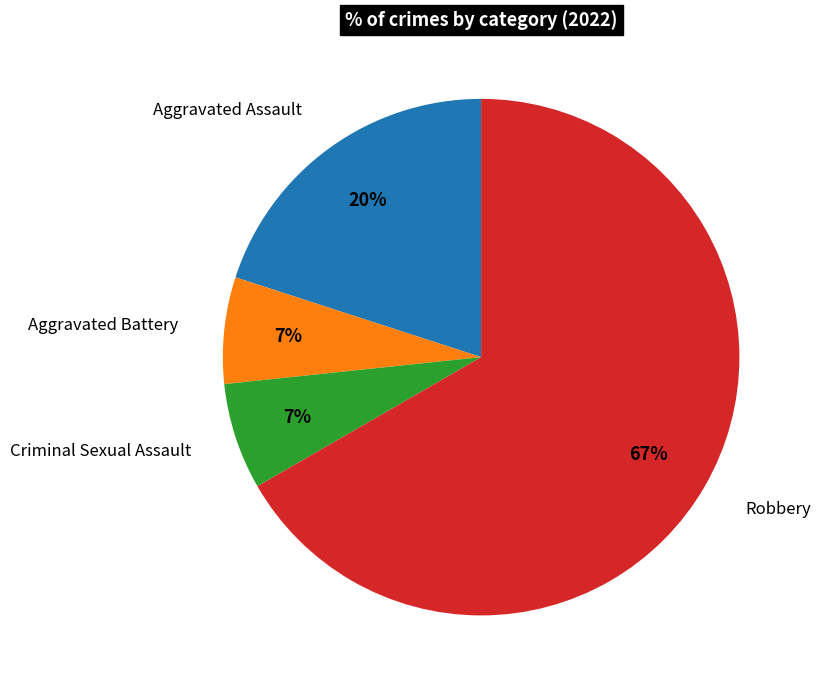

Which has a higher value, Criminal Sexual Assault or Robbery?

Robbery